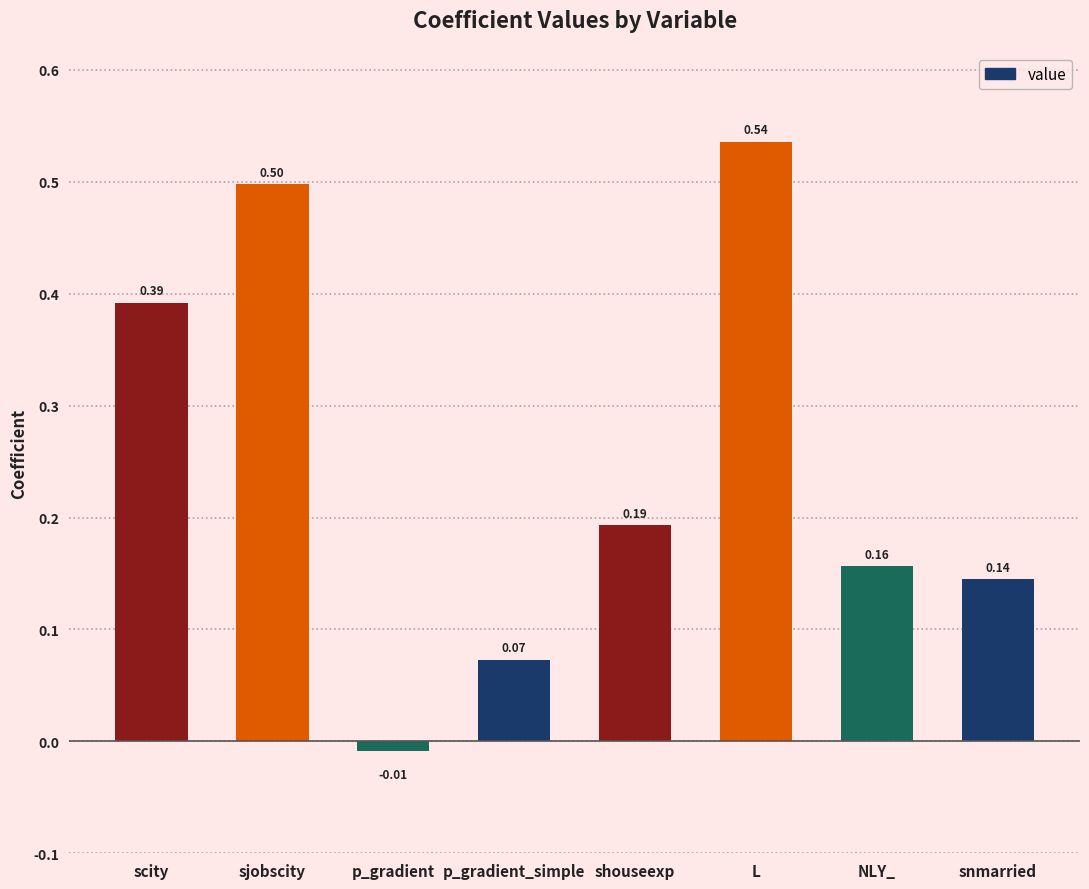

How many data points are less than 0?

1